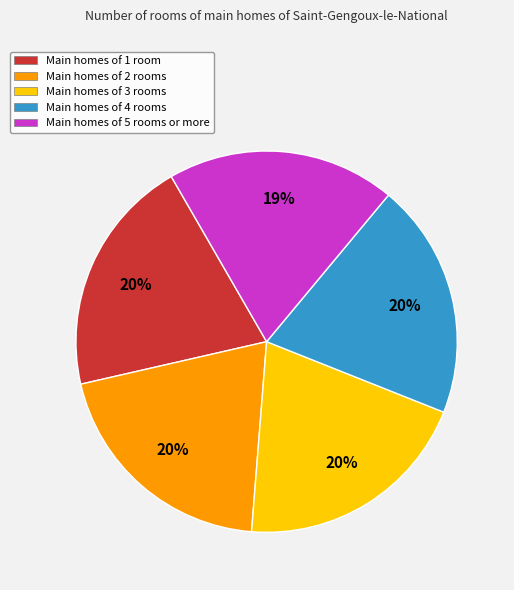

To the nearest percent, what is the difference between the largest and smallest slice percentages?

1%